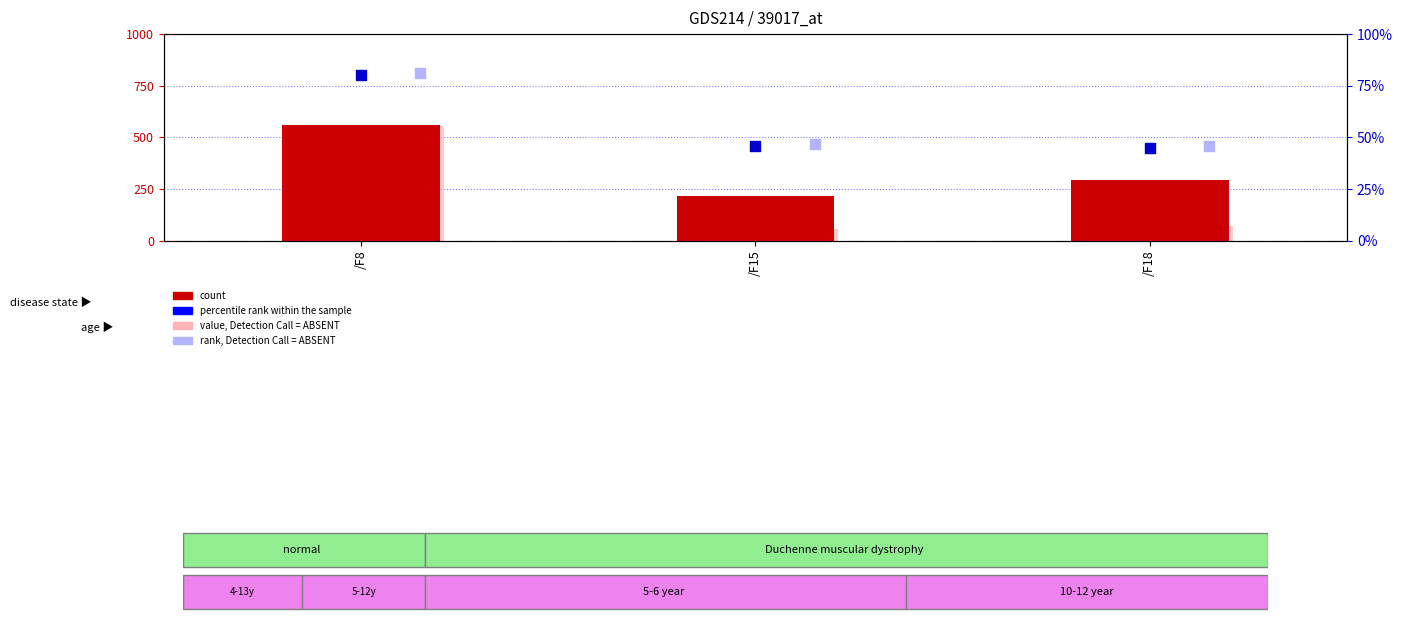

At how many categories does at least one series exceed 221?

3